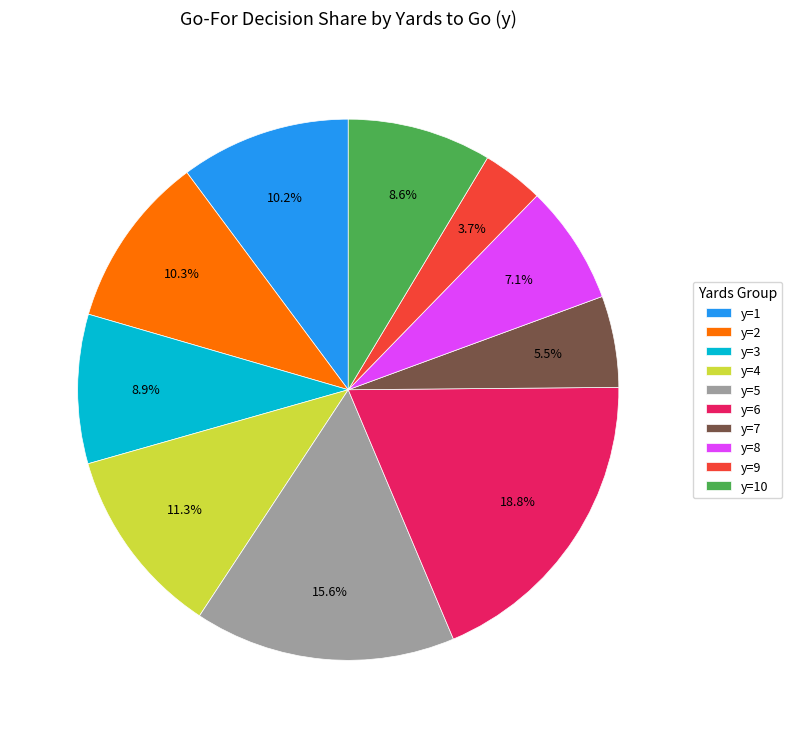

How many slices are in this pie chart?

10